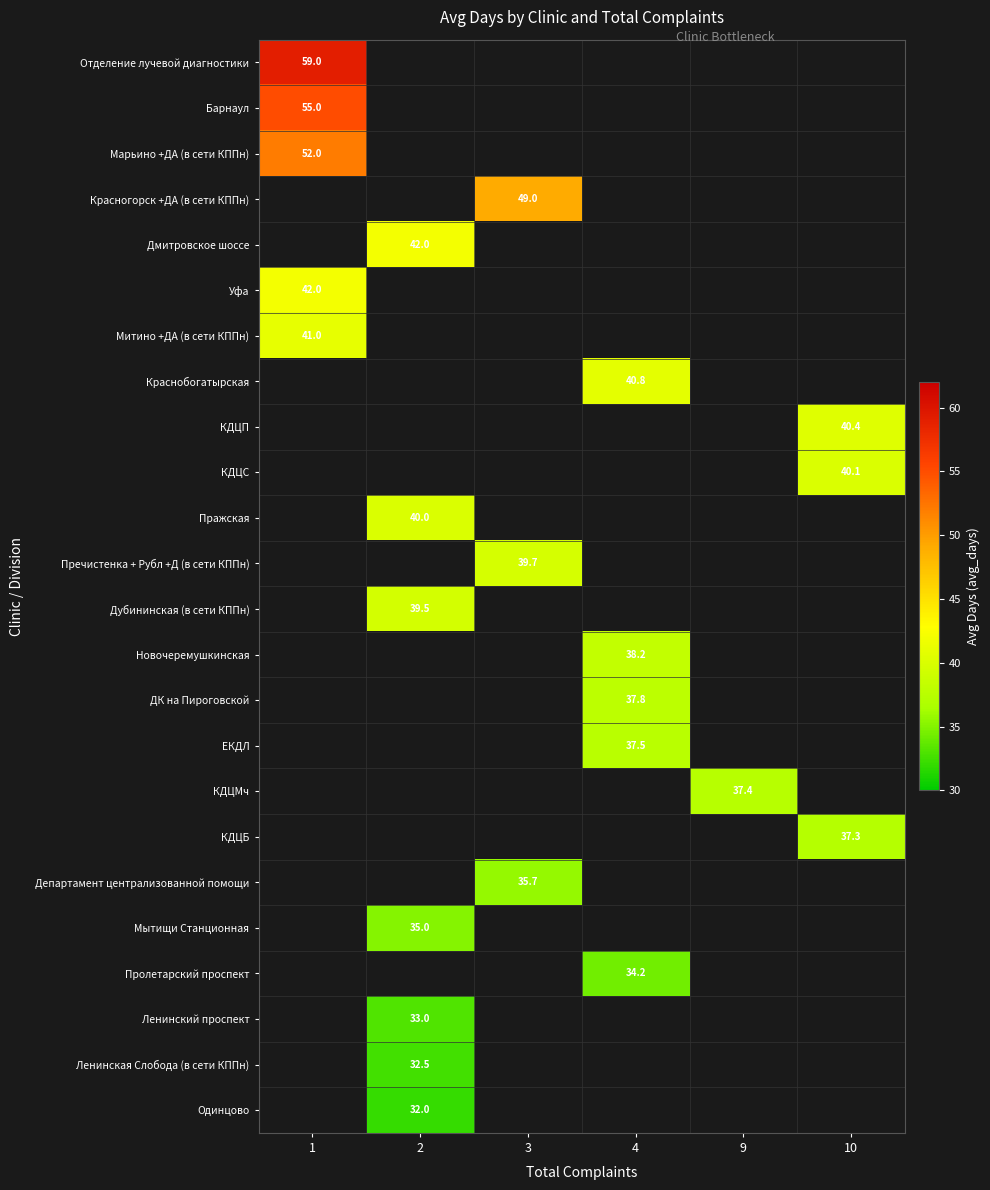

How many series are shown in this chart?

24